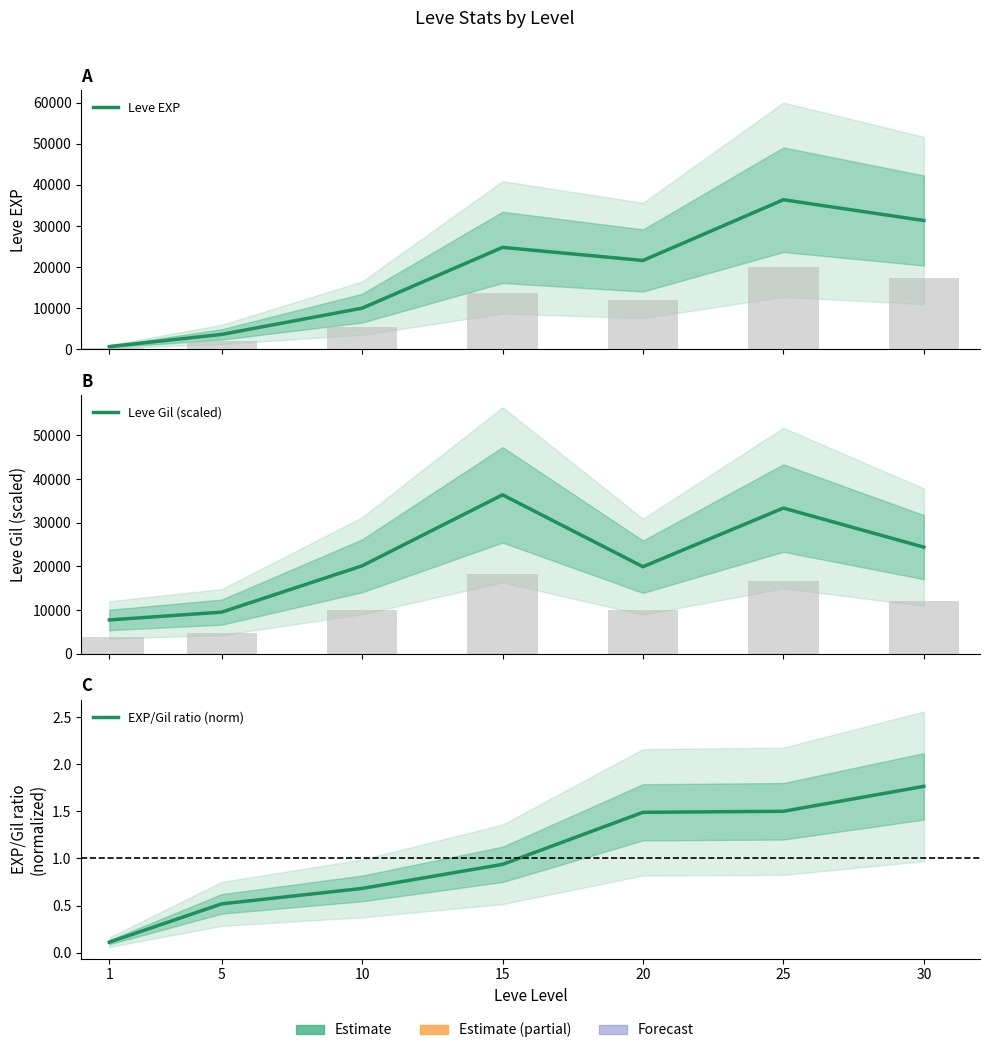

Rank the series by their average value, from lowest to highest.

EXP/Gil ratio (norm), Leve EXP, Leve Gil (scaled)